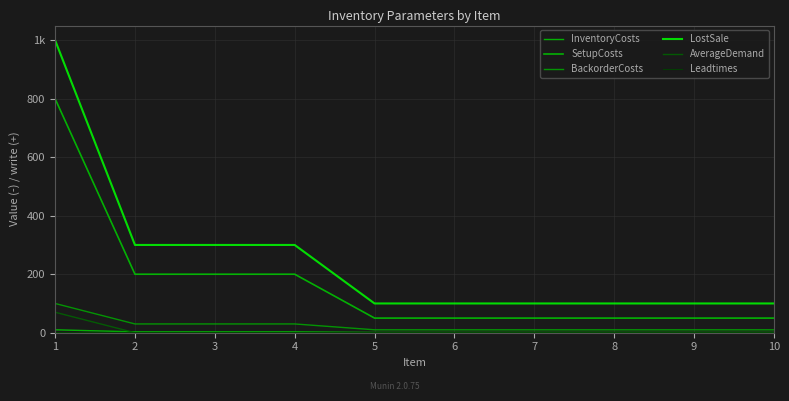

At which label is Leadtimes closest to 1?

1